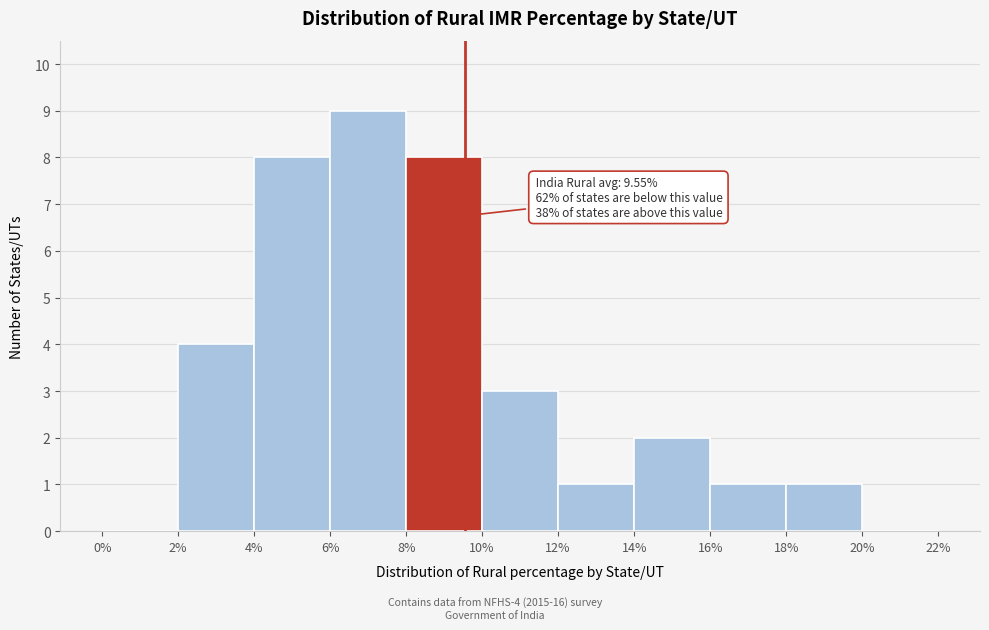

Over which range of the x-axis is the bar tallest?

6% to 8%